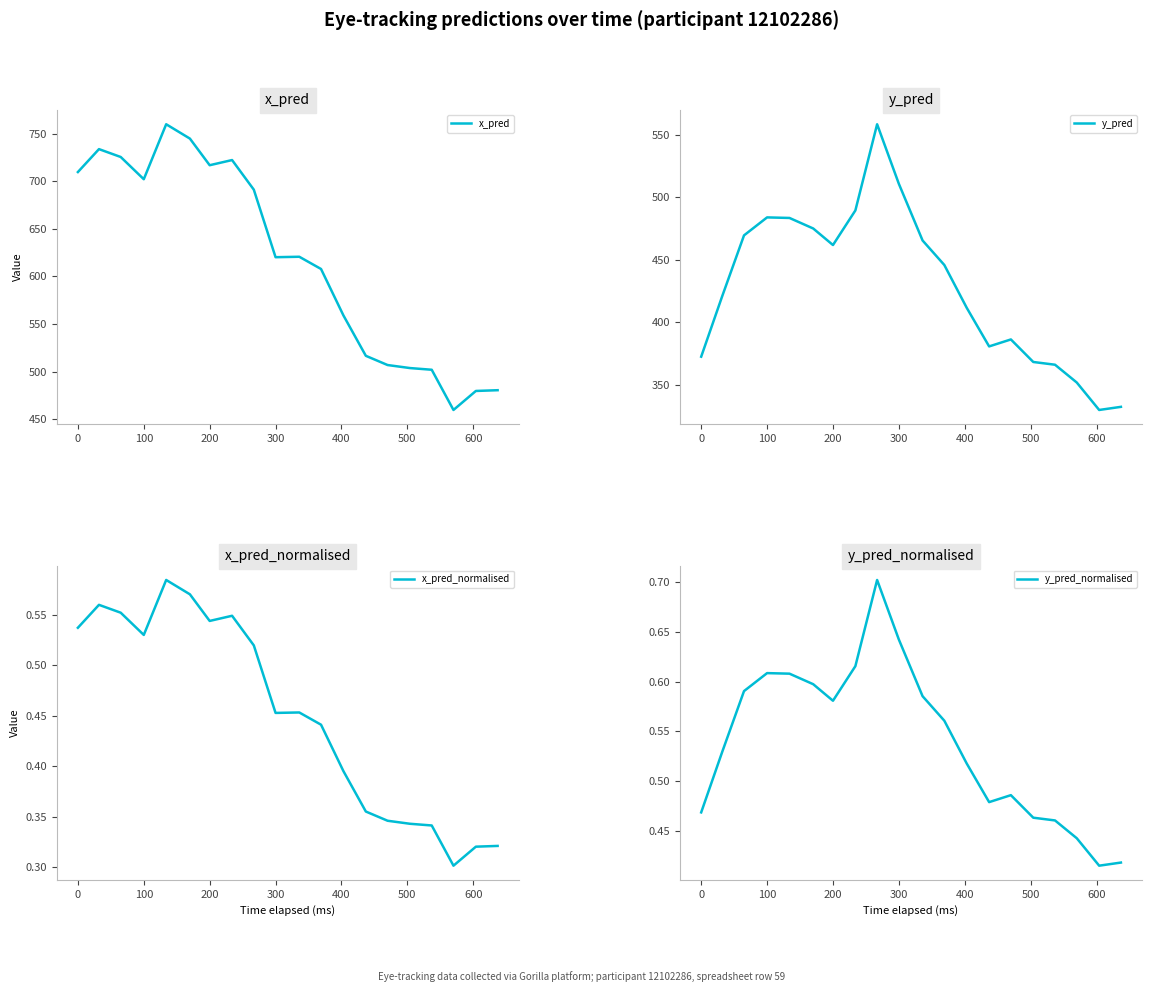

What is the difference between the y_pred values at 300 and 100?

26.8